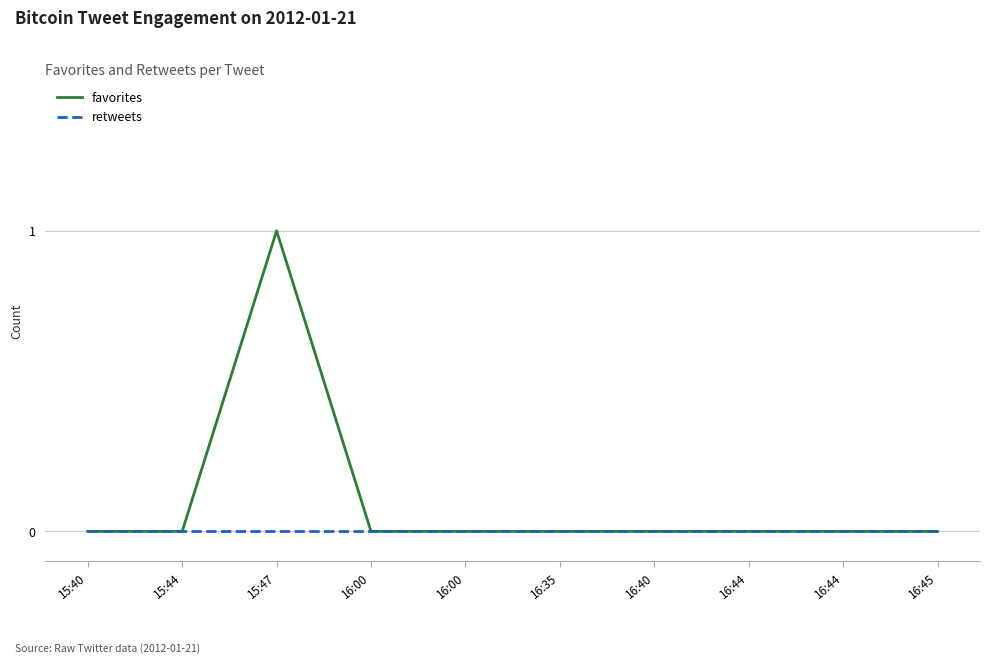

What are all the series names shown in the legend?

favorites, retweets